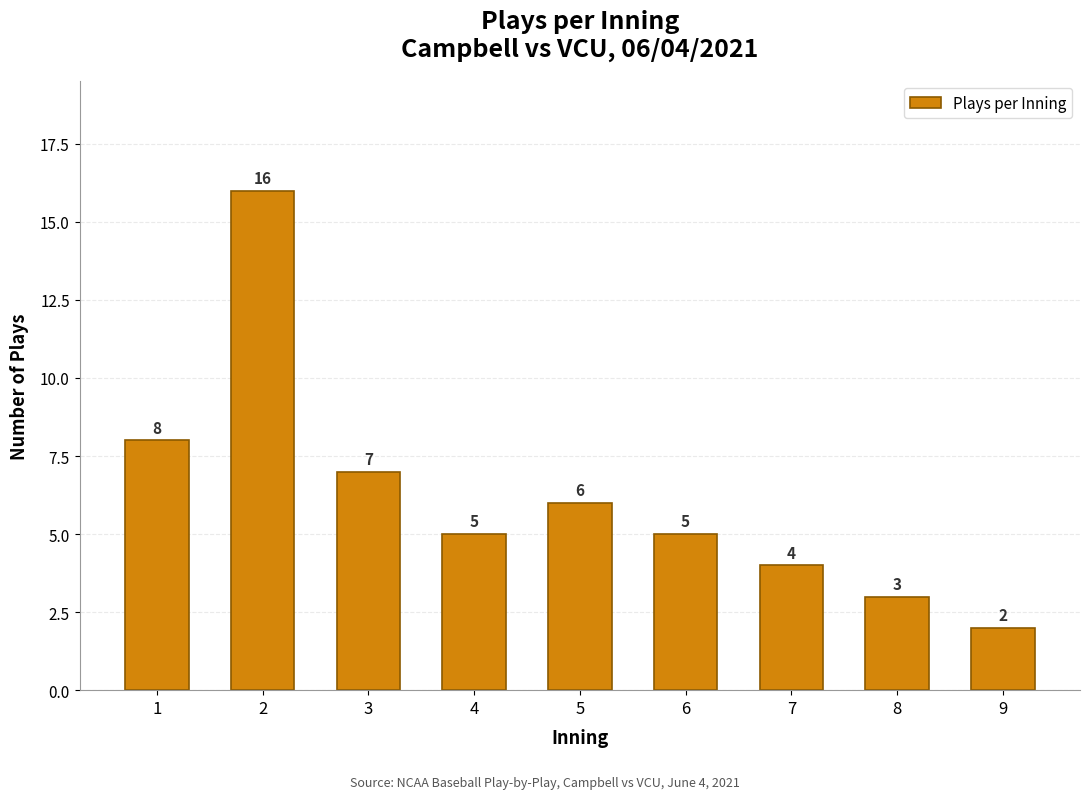

What is the difference between the values at 6 and 7?

1